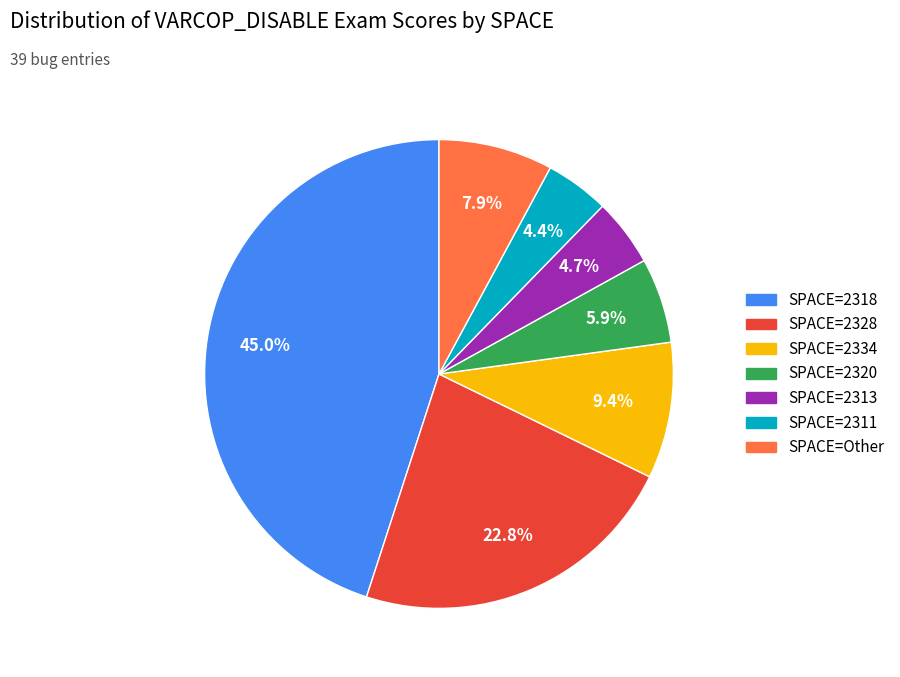

Count the number of slices in the pie.

7